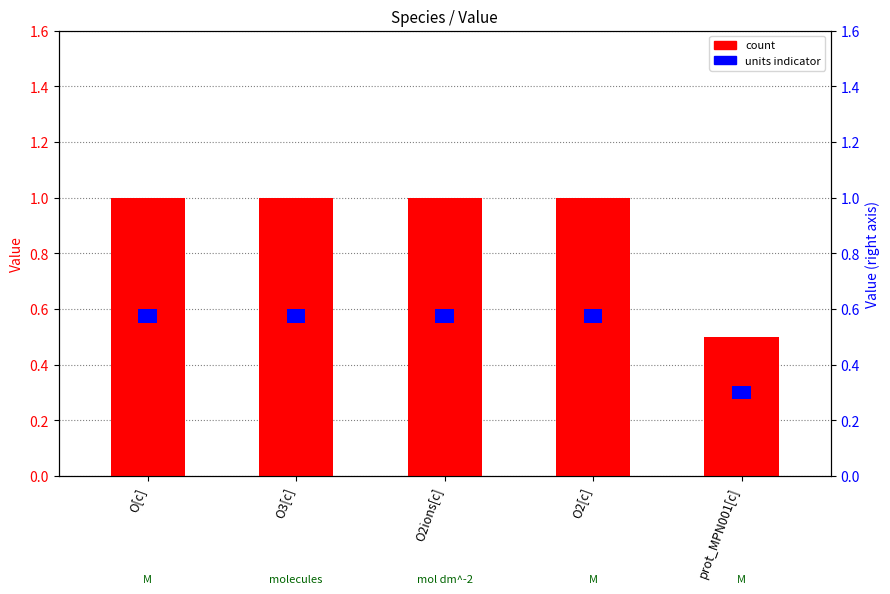

What is the value of the Value bar at the 5th from the left?

0.5